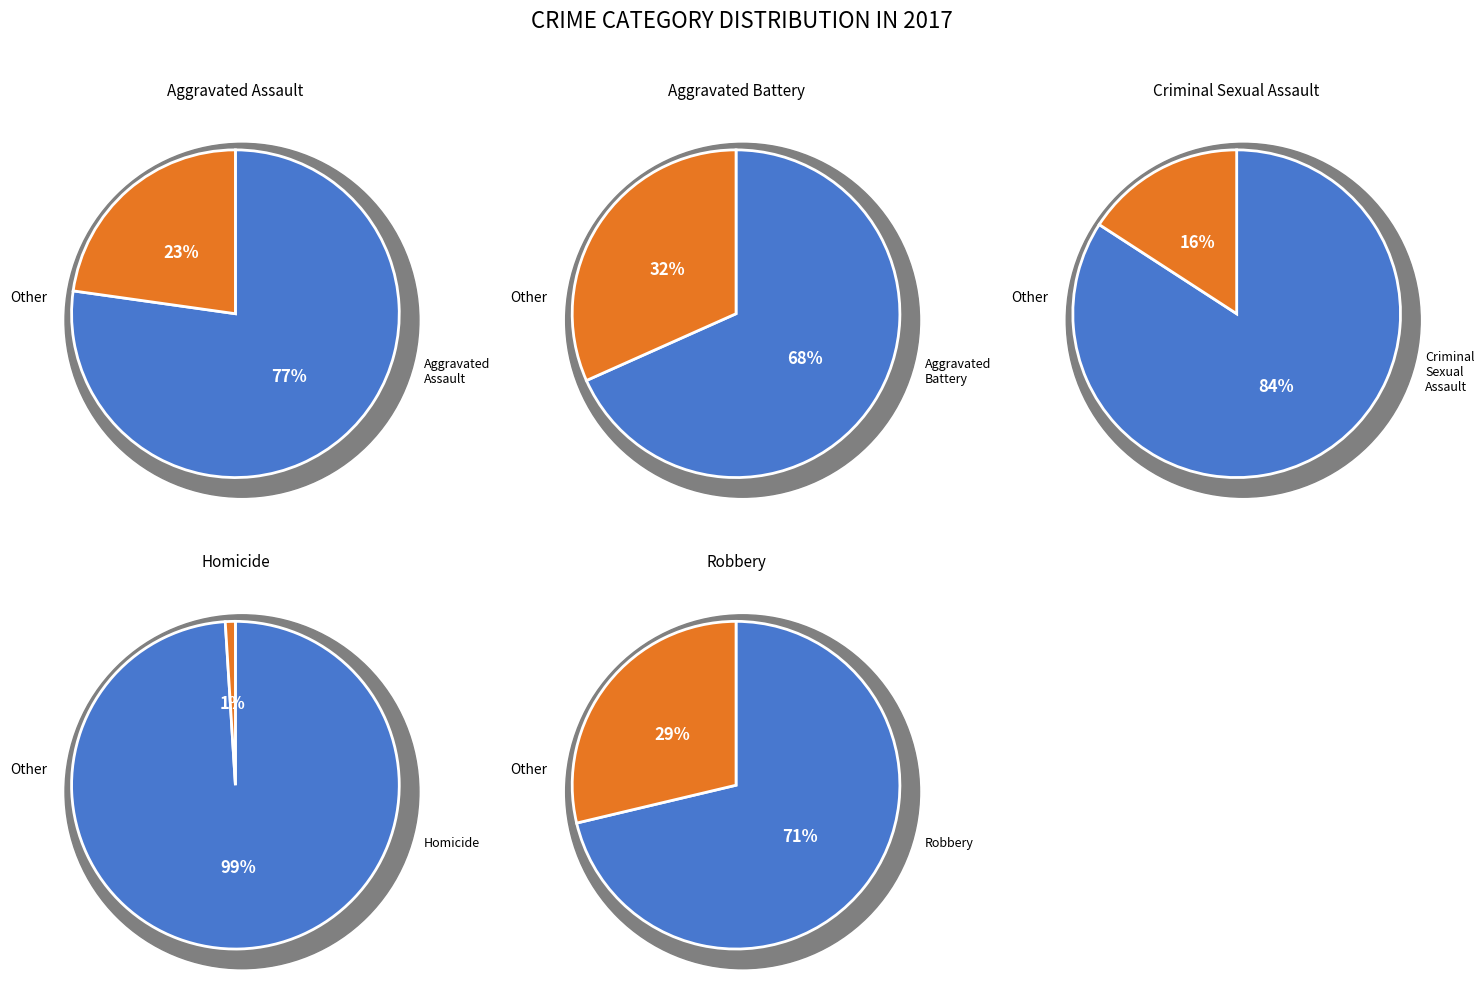

Rank the categories by value from highest to lowest.

Aggravated Battery, Robbery, Aggravated Assault, Criminal Sexual Assault, Homicide